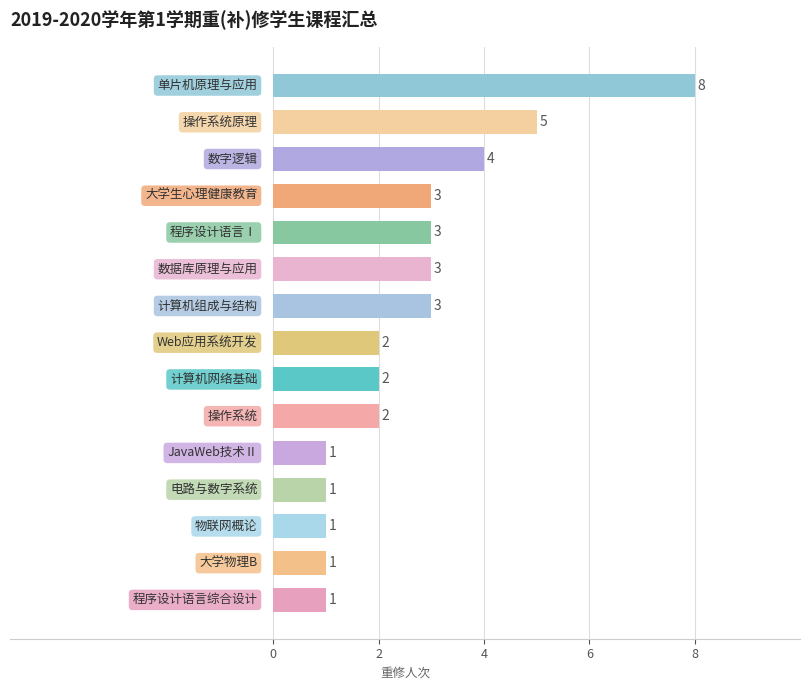

Count the values in the range 1 to 3.

12